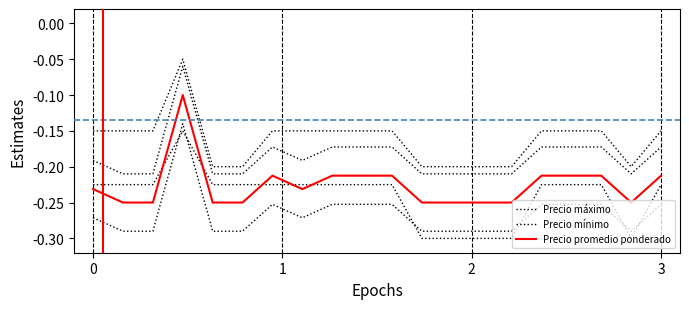

Rank the series by their maximum value, from highest to lowest.

Precio máximo, Precio promedio ponderado, Precio mínimo